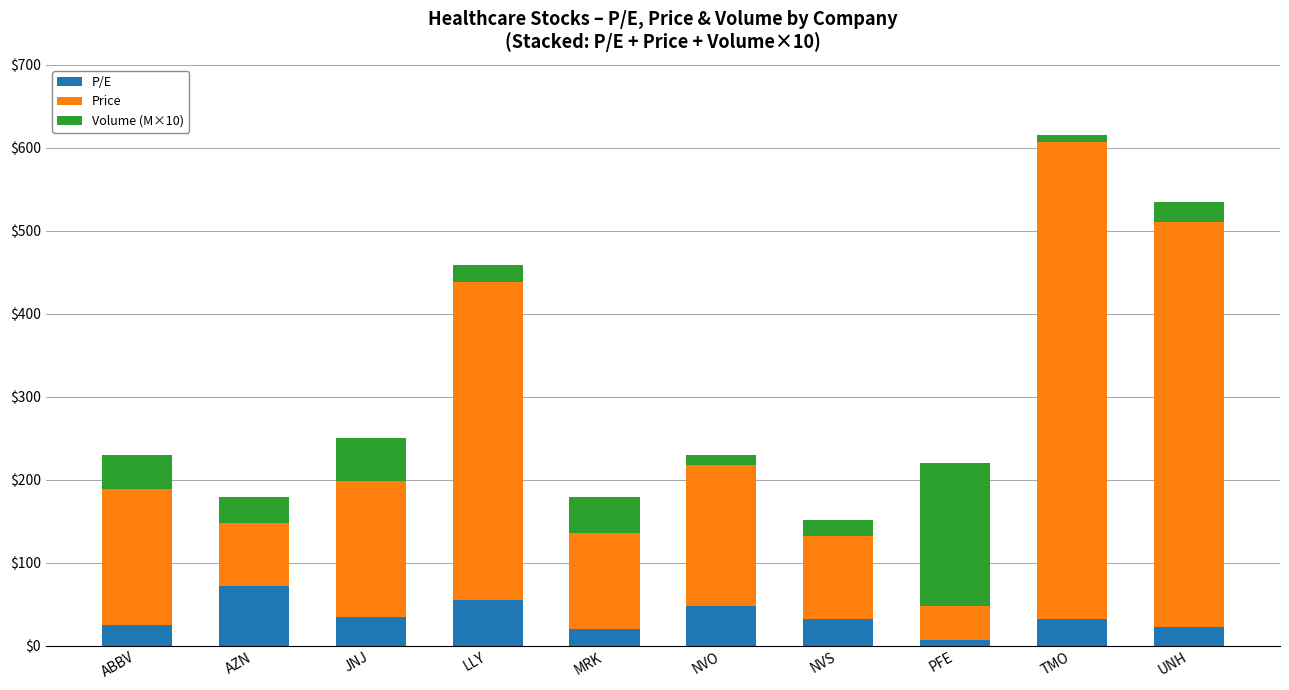

What is the approximate value of P/E at ABBV?

24.8